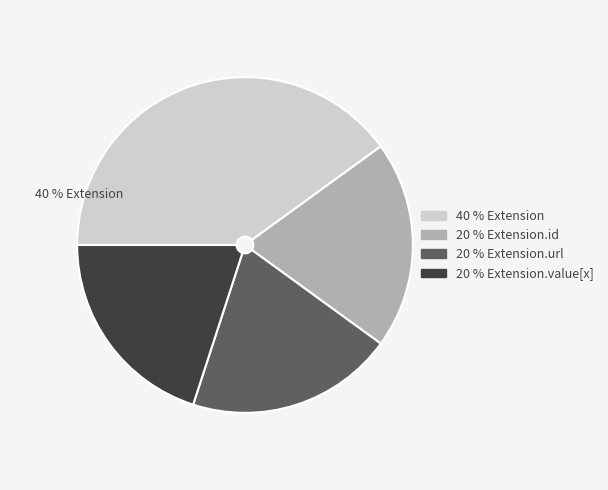

Is there a majority slice in this chart?

No